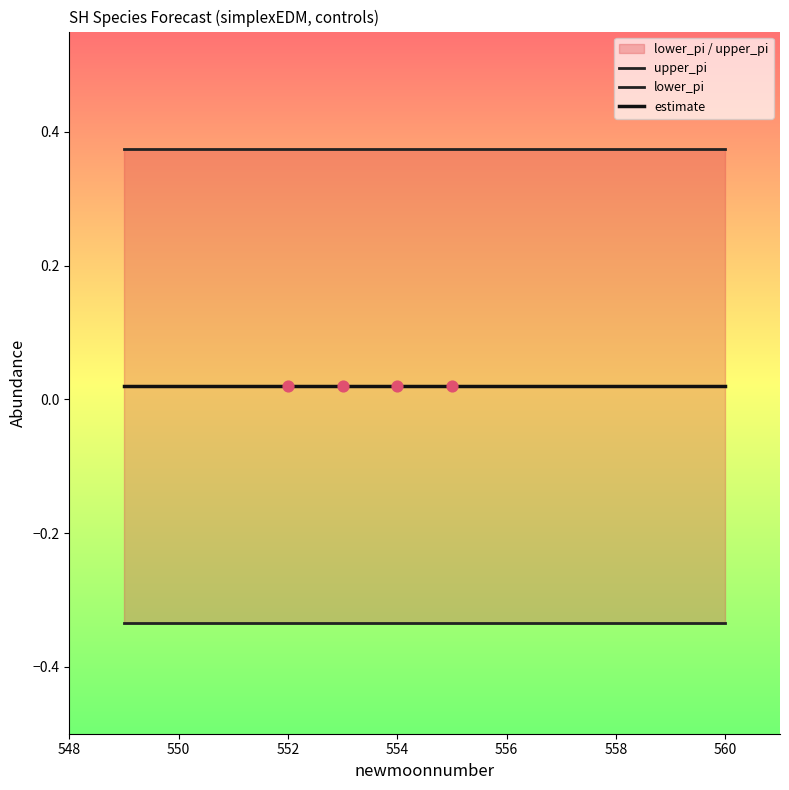

Which series reaches the minimum Y coordinate?

lower_pi